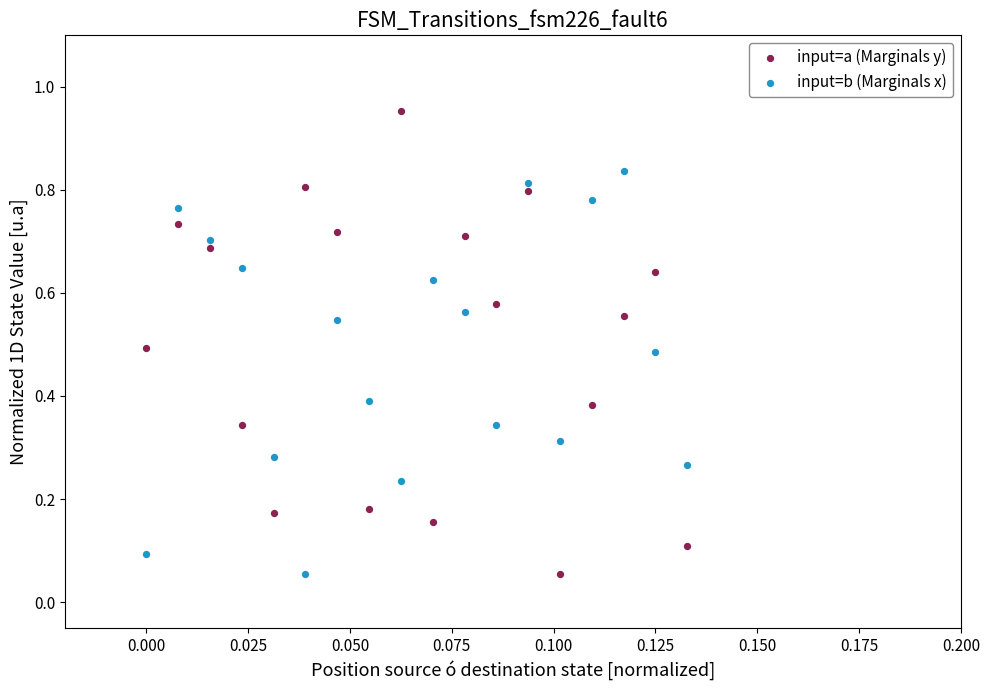

Which series has the largest Y range (max minus min)?

input=a (Marginals y)